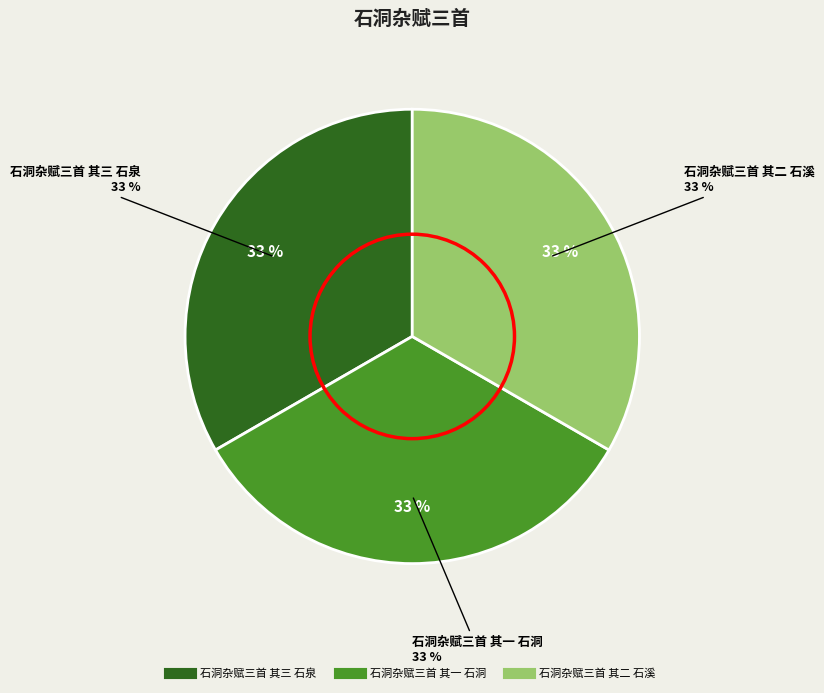

To the nearest percent, what is the average slice percentage?

33%